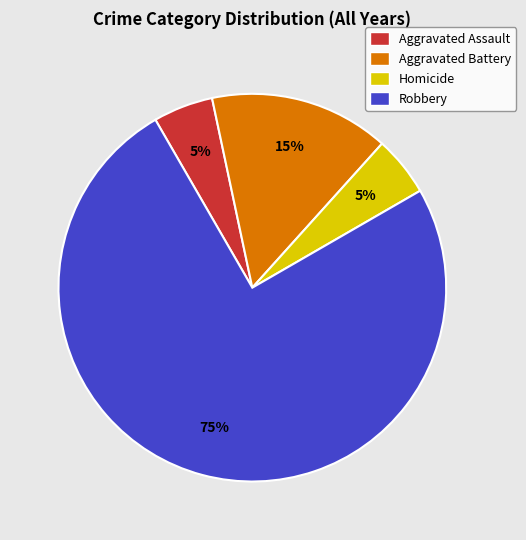

Combined, do Robbery and Aggravated Battery account for over 50%?

Yes